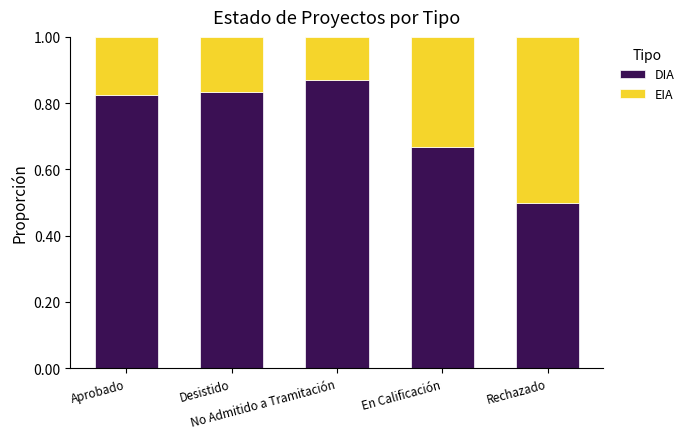

What is the total value across all series at No Admitido a Tramitación?

1.0